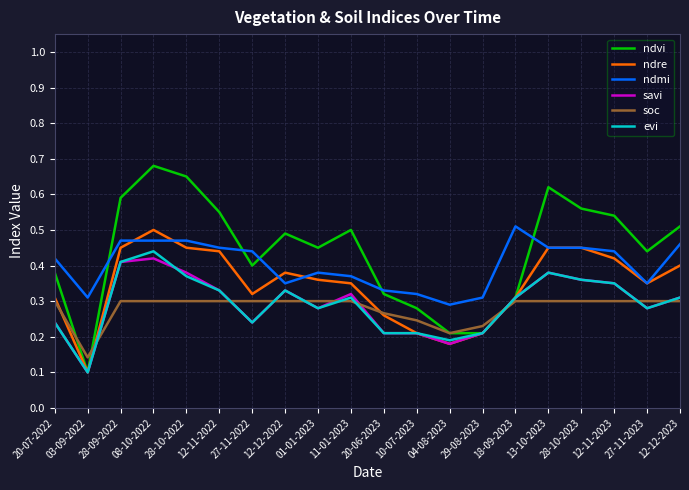

What are all the series names shown in the legend?

ndvi, ndre, ndmi, savi, soc, evi